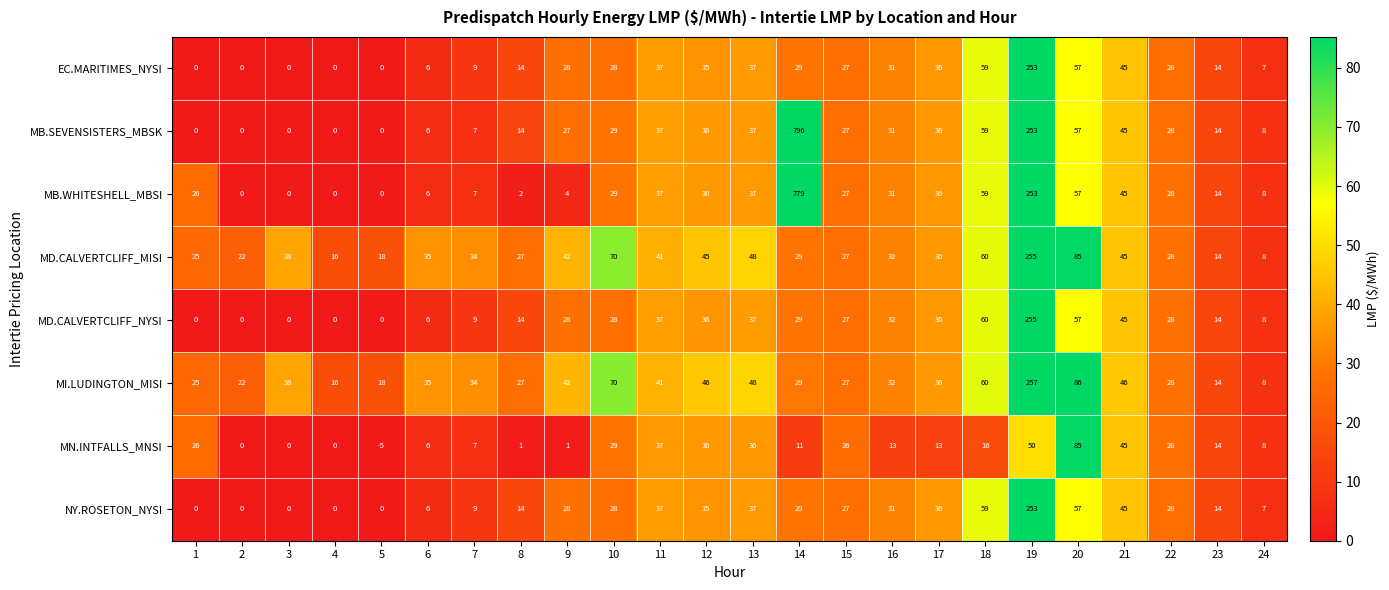

What is the sum of the MD.CALVERTCLIFF_MISI values at 2 and 6?

57